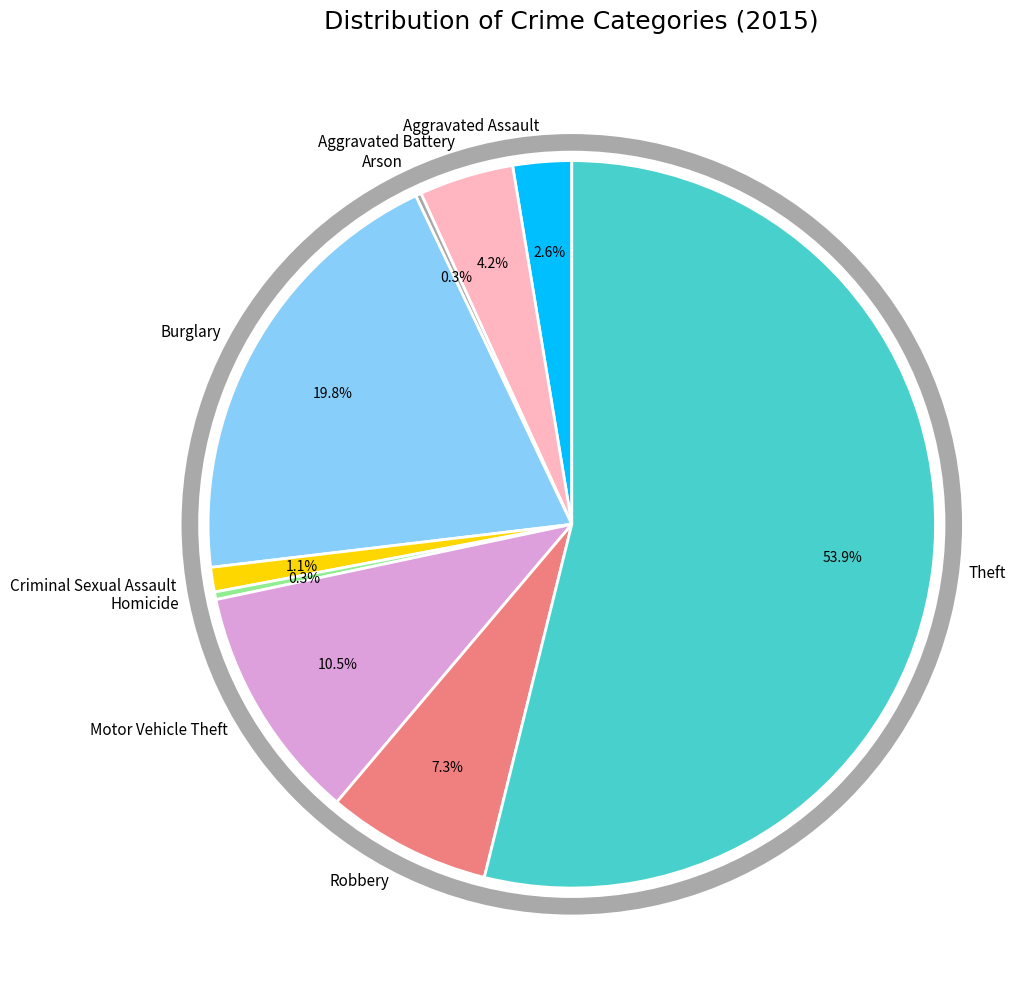

Between Motor Vehicle Theft and Aggravated Assault, which is larger?

Motor Vehicle Theft